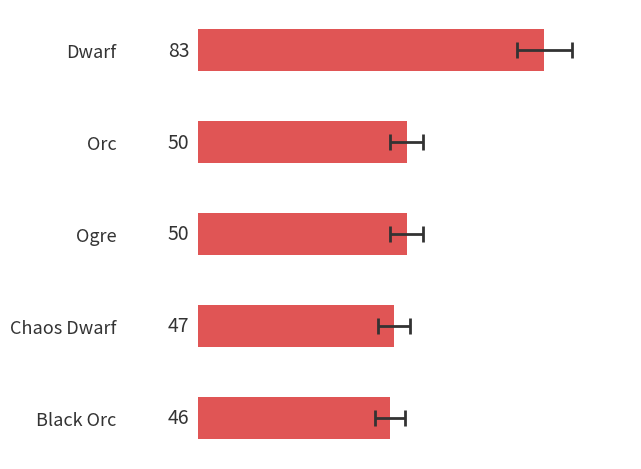

Count the number of categories in the chart.

5